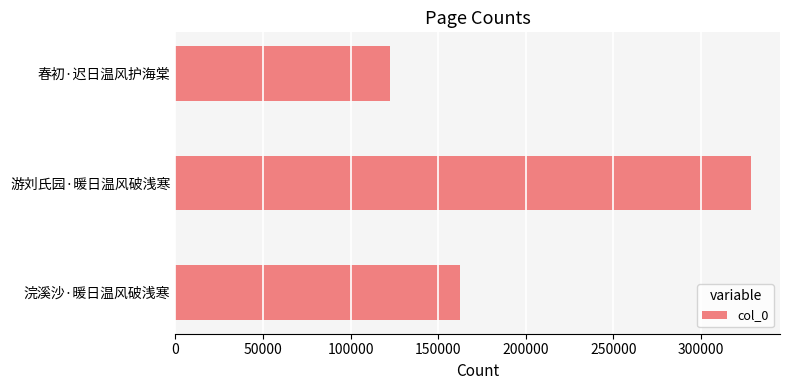

Between 浣溪沙·暖日温风破浅寒 and 游刘氏园·暖日温风破浅寒, which is larger?

游刘氏园·暖日温风破浅寒